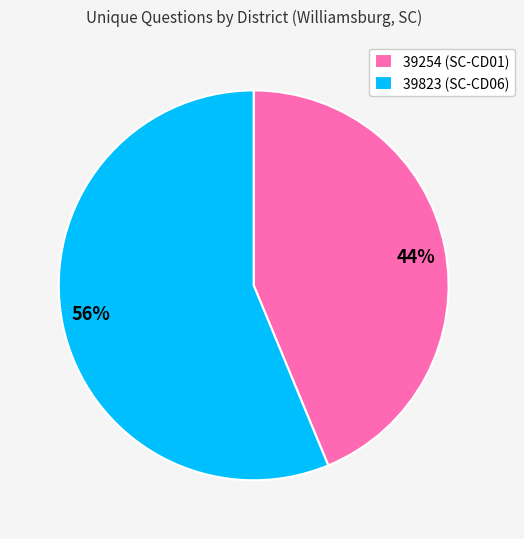

What is the largest slice in the pie chart?

39823